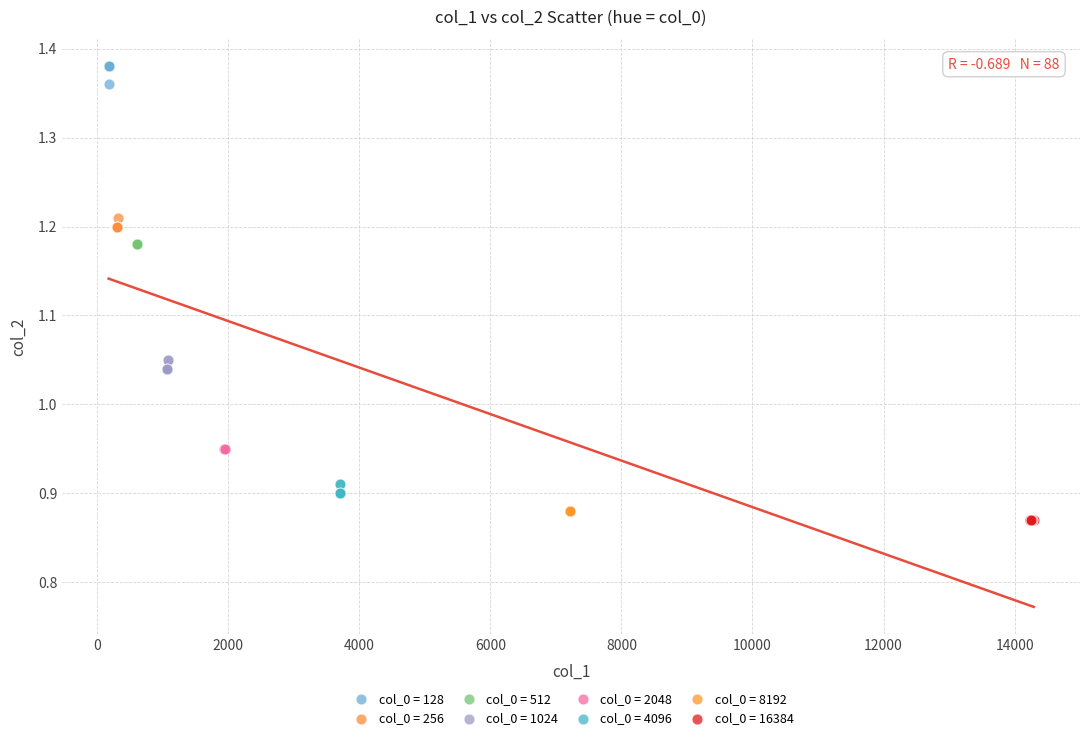

Which series contains the highest Y value?

col_0 = 128